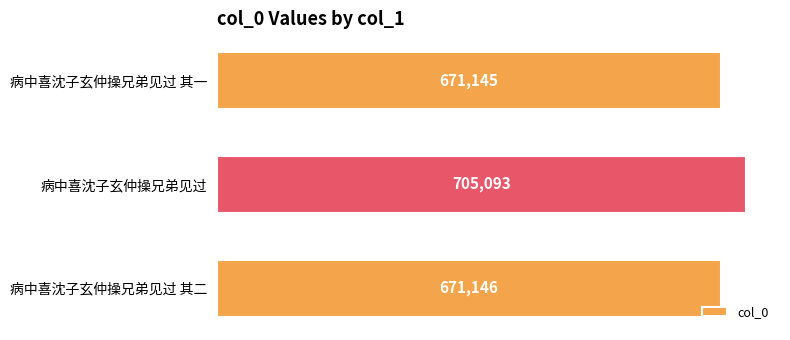

What is the average value?

682461